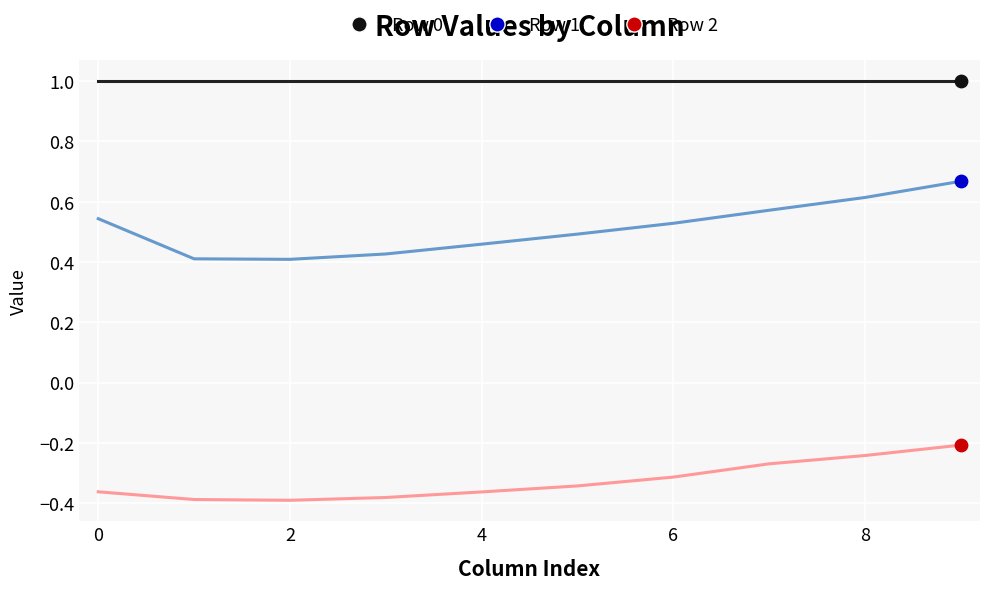

Which series has the widest spread of values?

Row 1